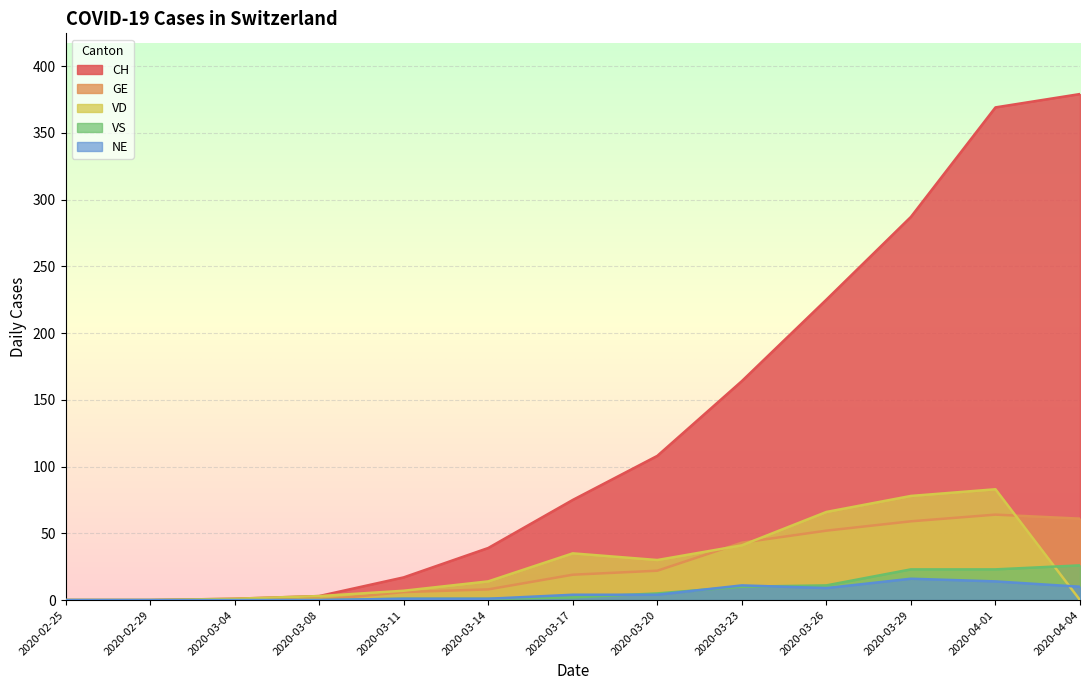

The CH series shows 28 at 2020-03-11. True or false?

False